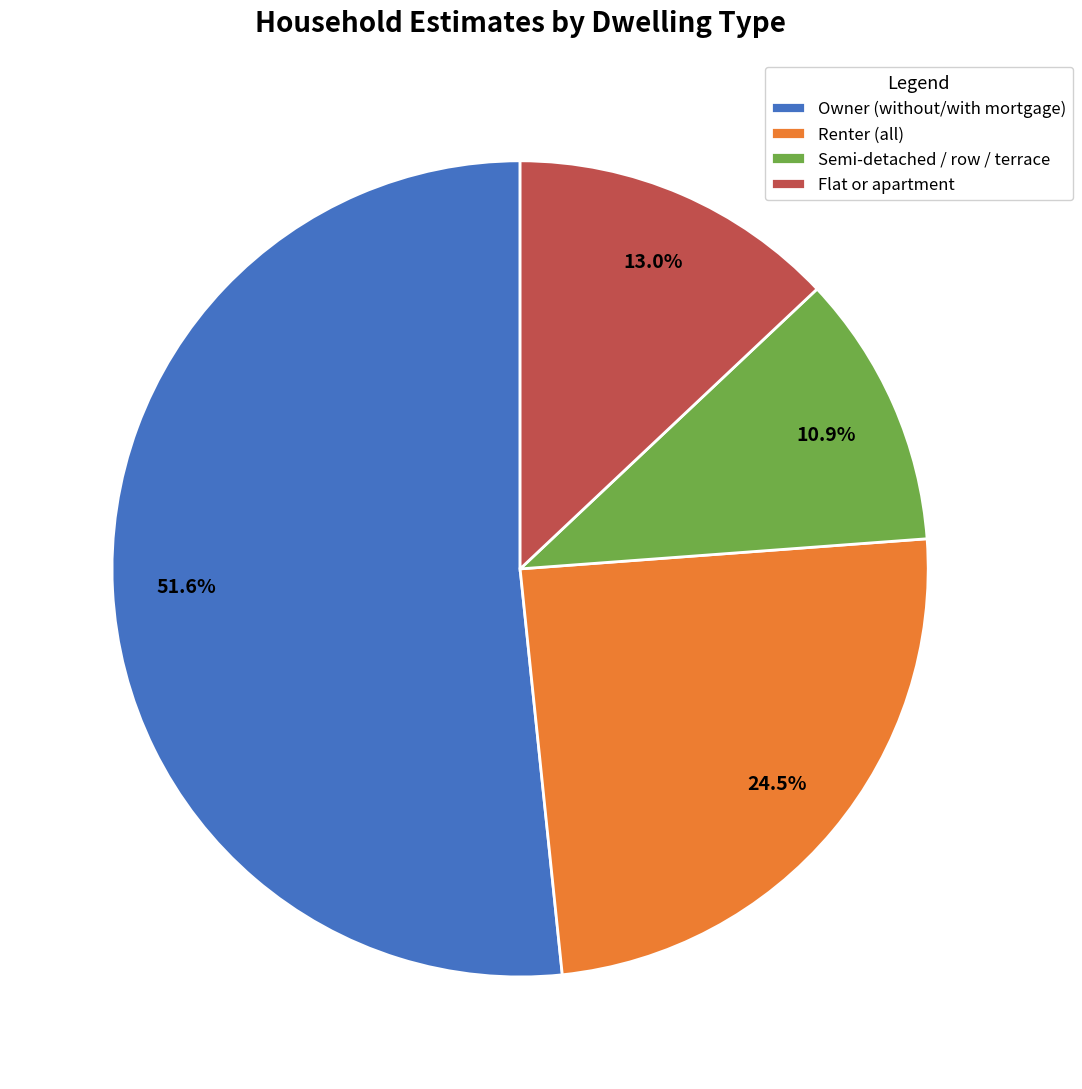

Combined, do Renter (all) and Flat or apartment account for over 50%?

No